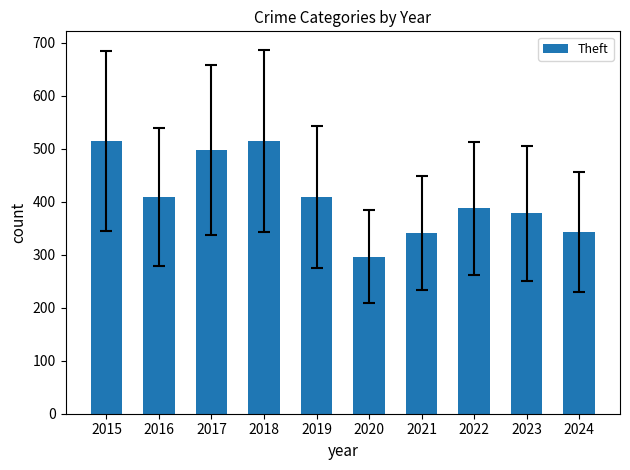

Does the chart contain any negative values?

No